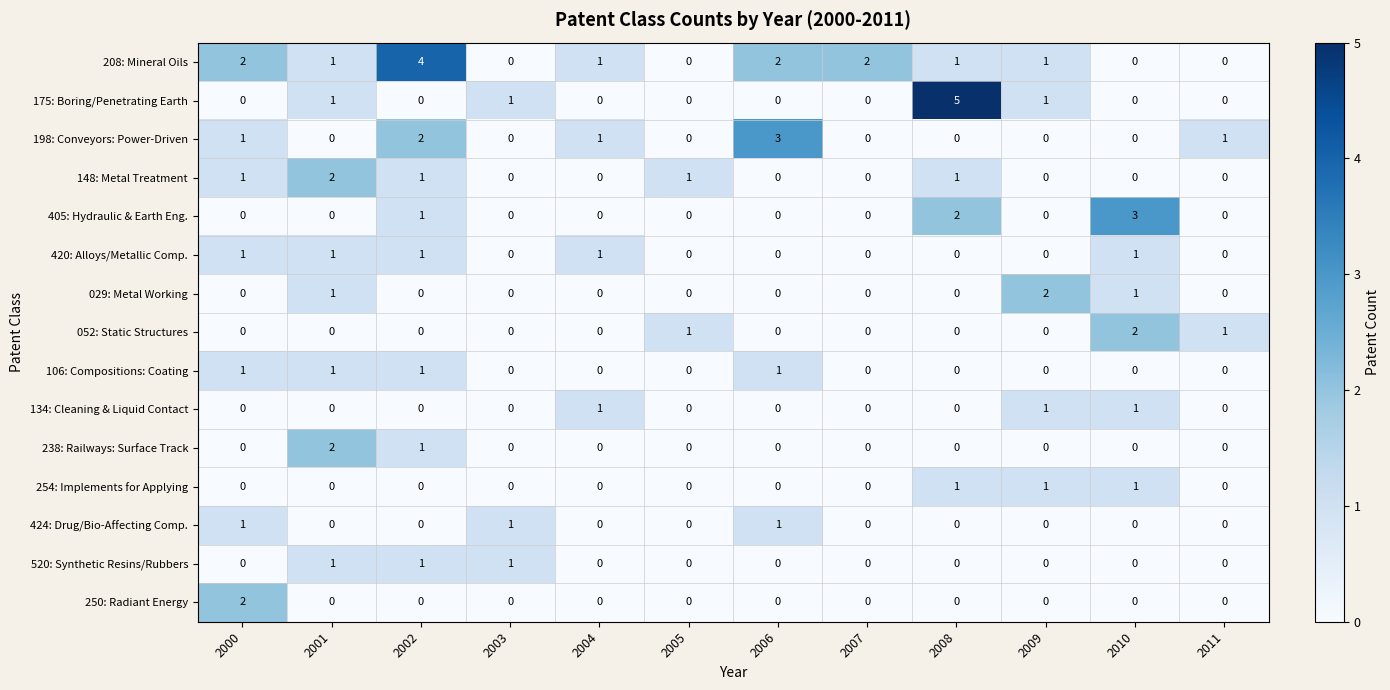

What is the greatest value displayed?

5